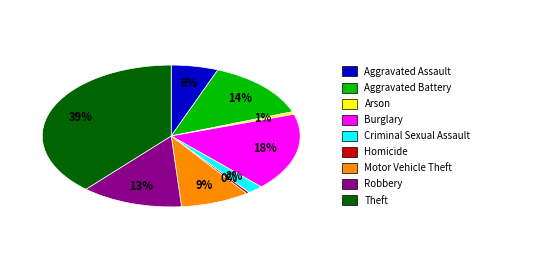

Count the number of slices in the pie.

9